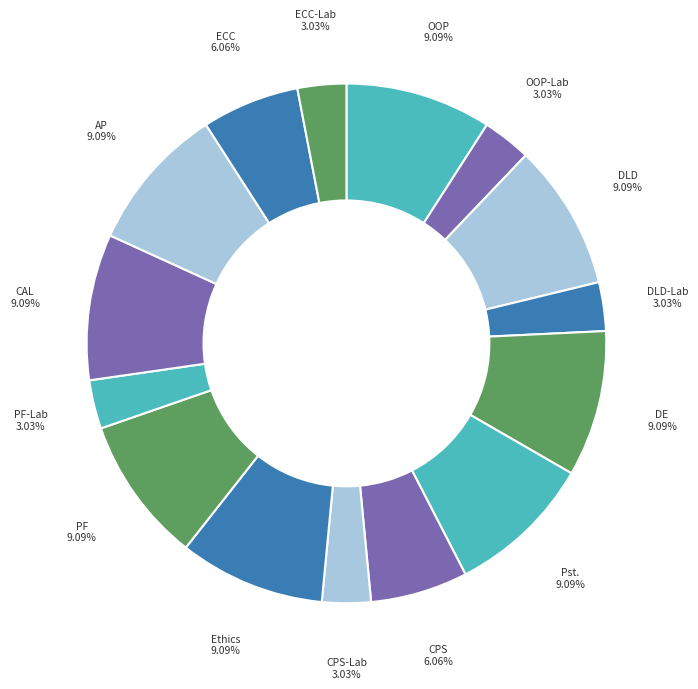

How many slices are in this pie chart?

15